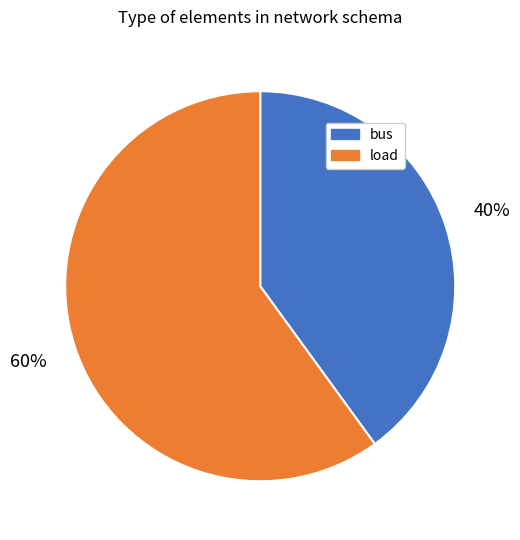

Approximately how many times larger is the value at load compared to bus?

1.5